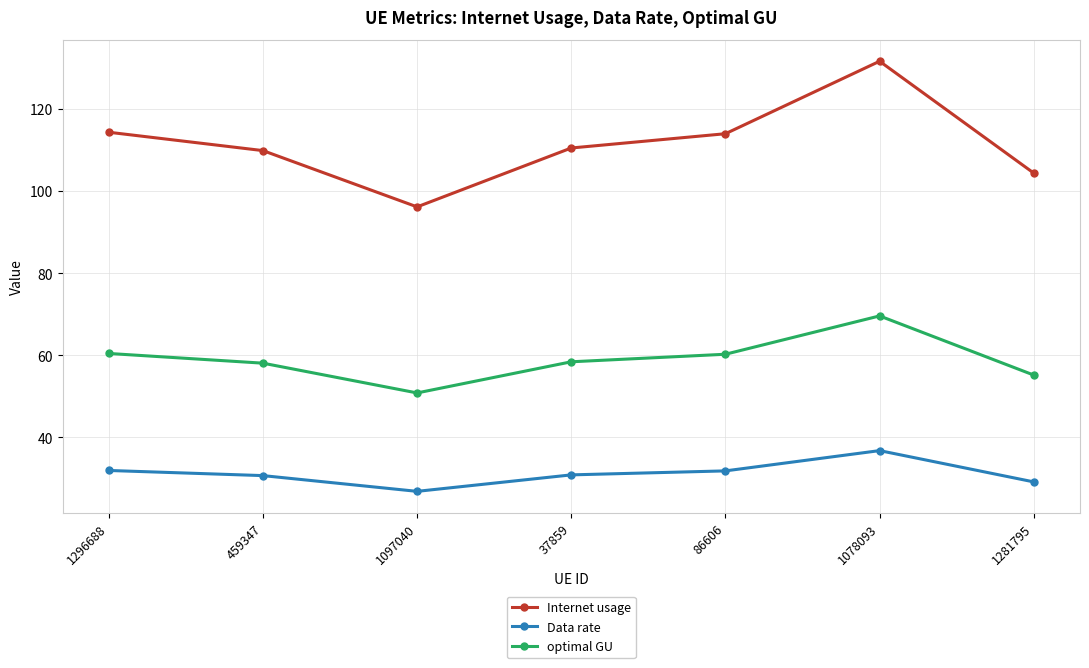

Which category has the lowest value across all series?

1097040